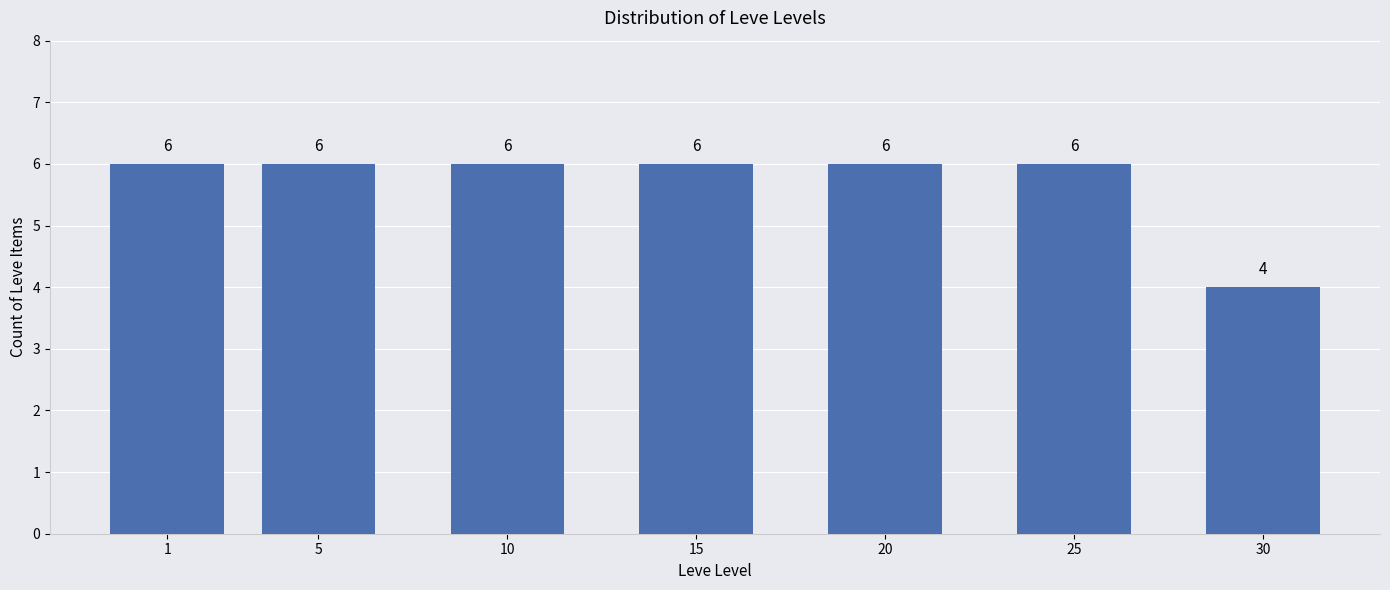

Reading left to right, transcribe all the data shown in this chart.

1=6	5=6	10=6	15=6	20=6	25=6	30=4